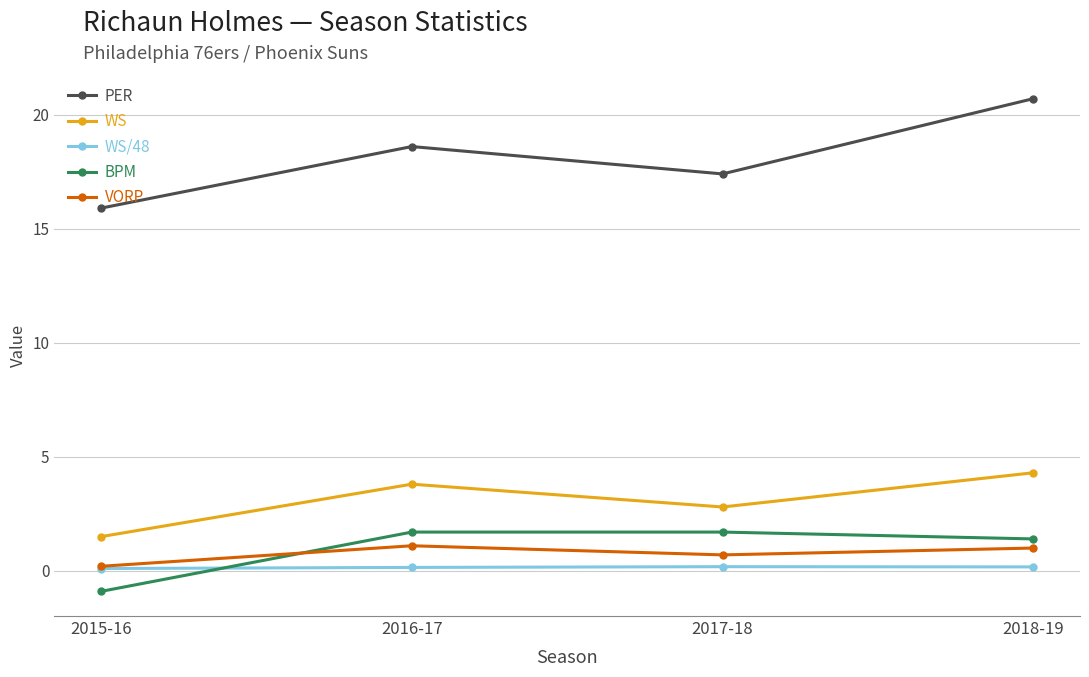

Is it true that VORP equals 0.7 at 2017-18?

True